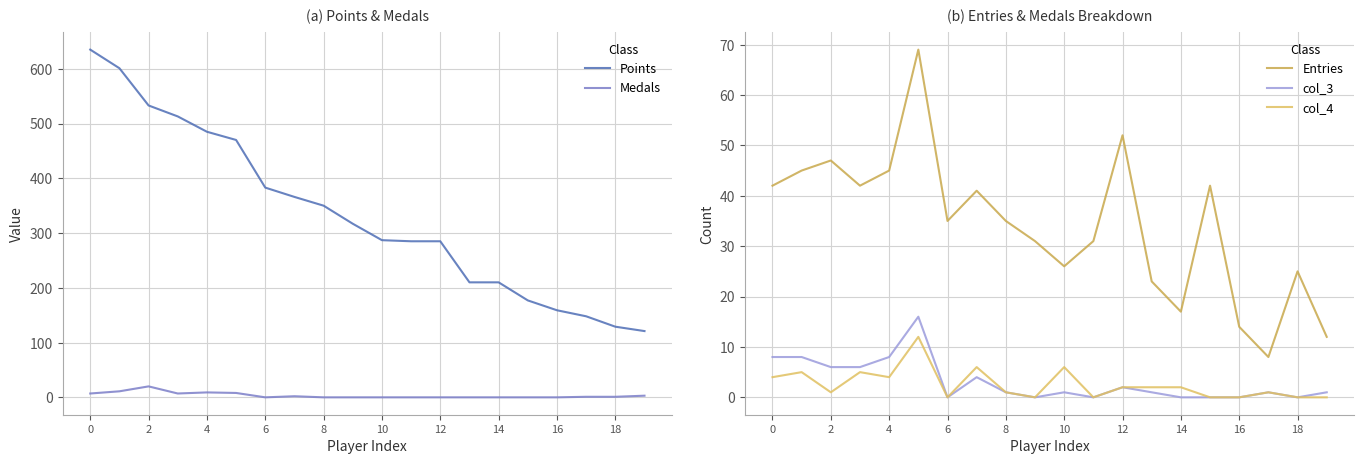

True or false: Entries and col_3 cross at least once.

False